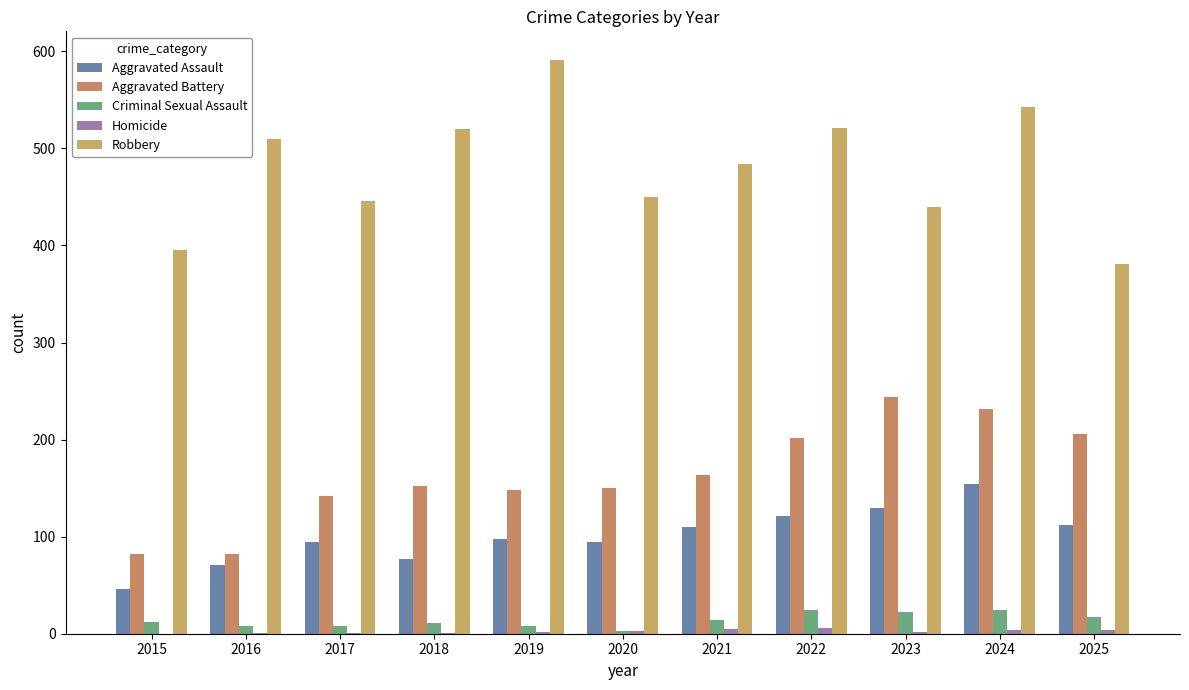

Is it true that Aggravated Assault equals 77 at 2018?

True